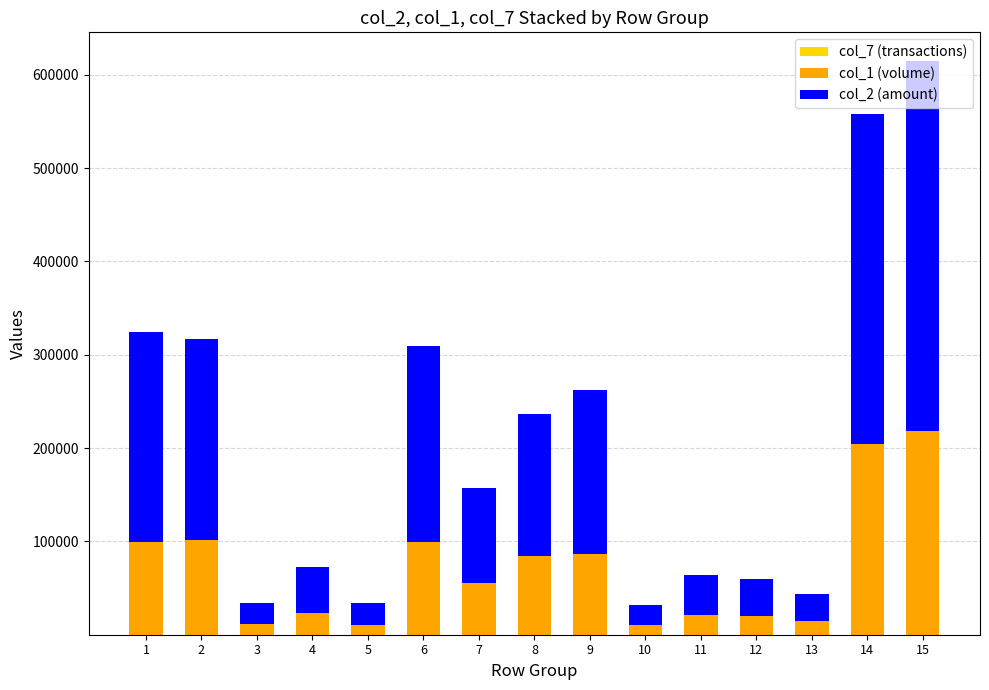

Rank the series by their maximum value, from highest to lowest.

col_2 (amount), col_1 (volume), col_7 (transactions)